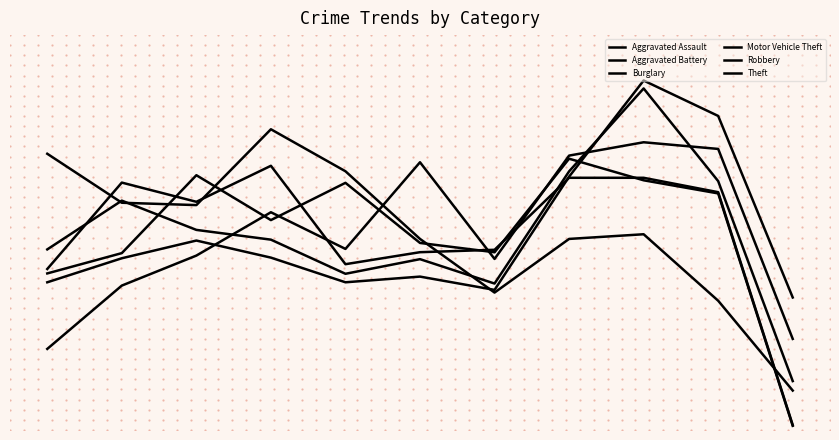

Does the chart have visible grid lines?

No